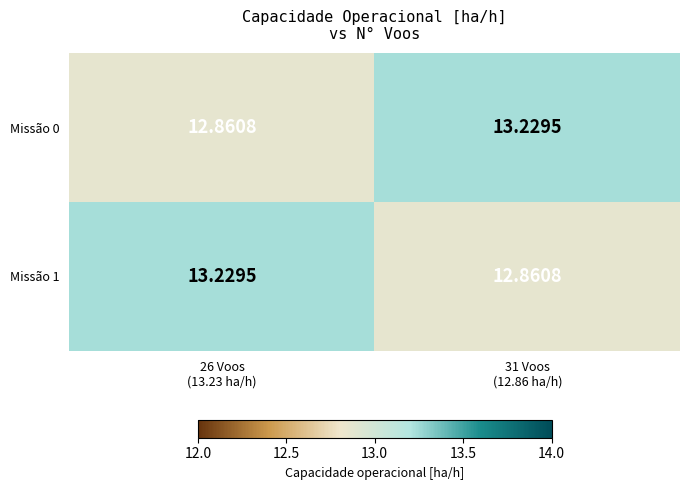

At how many categories does at least one series exceed 13?

2